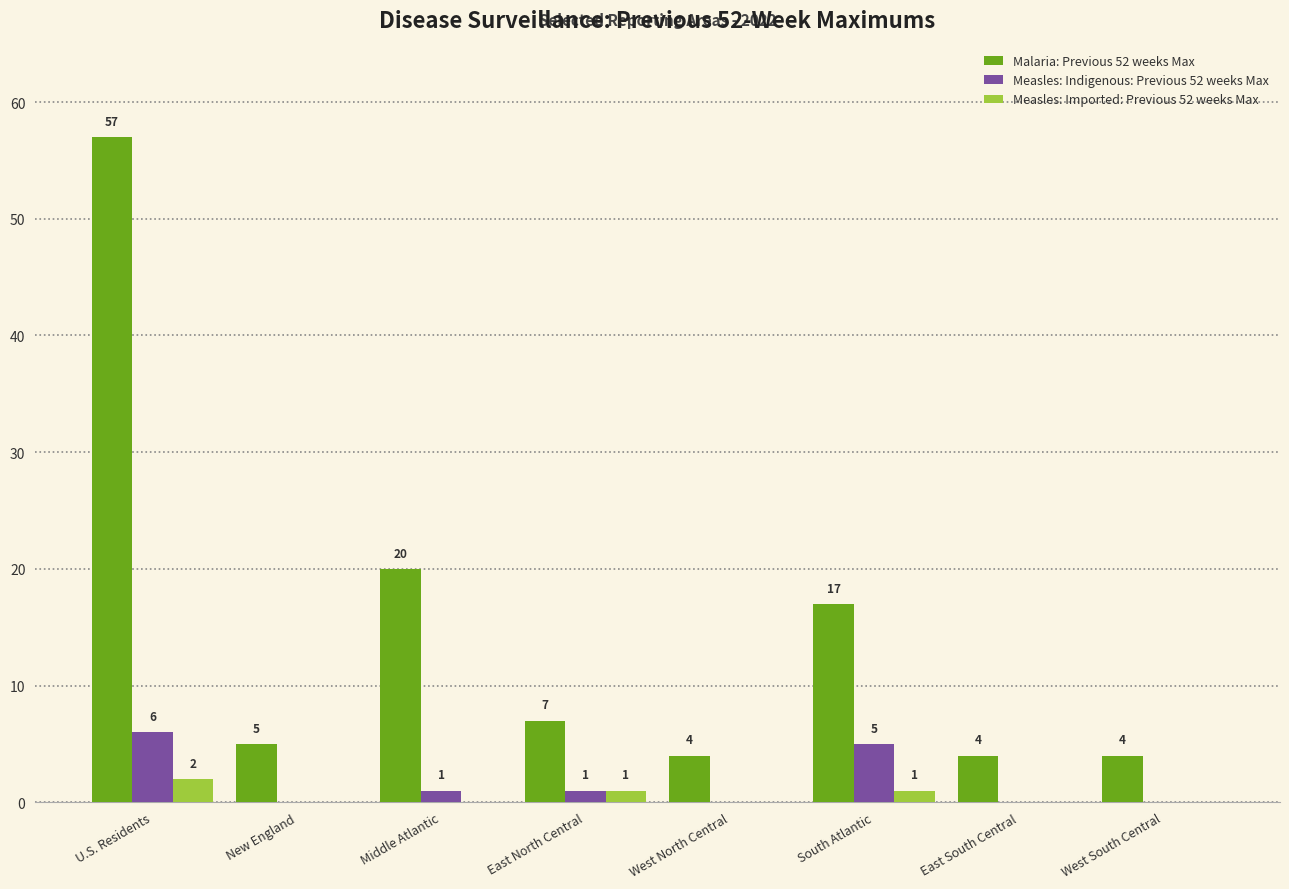

The Malaria: Previous 52 weeks Max series shows 4 at East South Central. True or false?

True